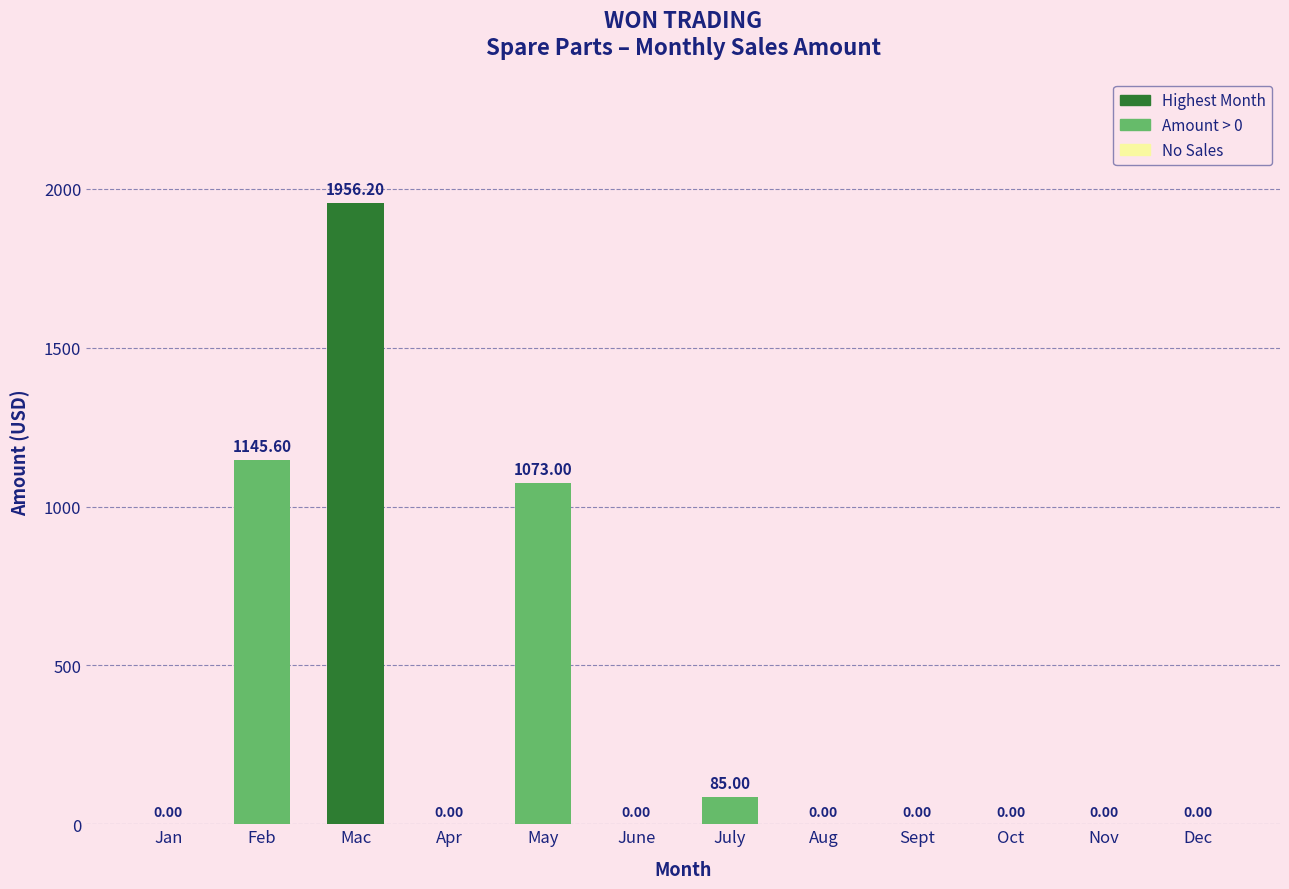

What is the sum of all values?

4259.8